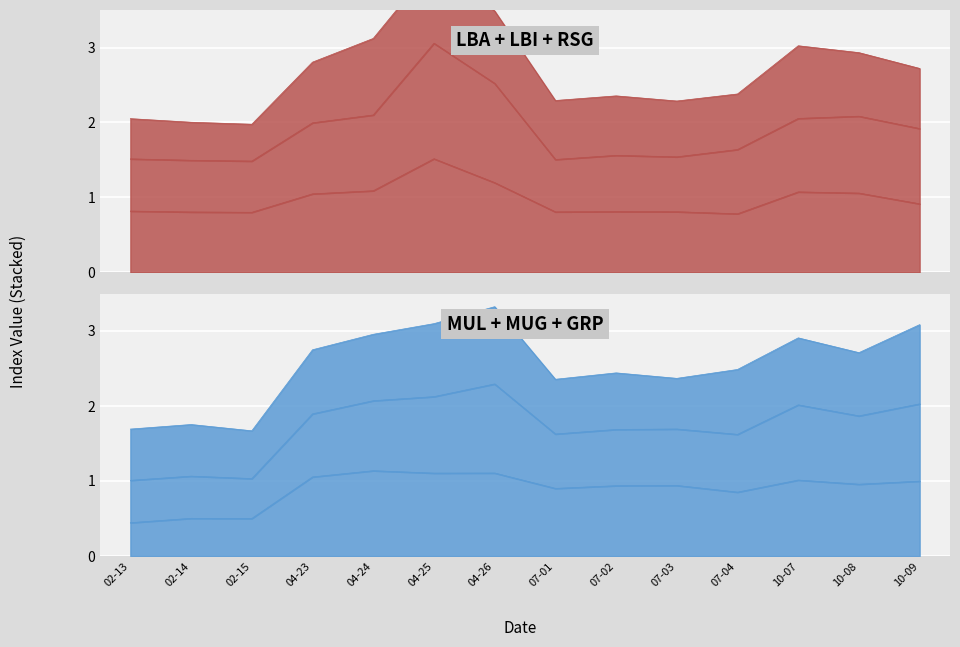

What is the difference between the highest and lowest values at 10-08?

1.1